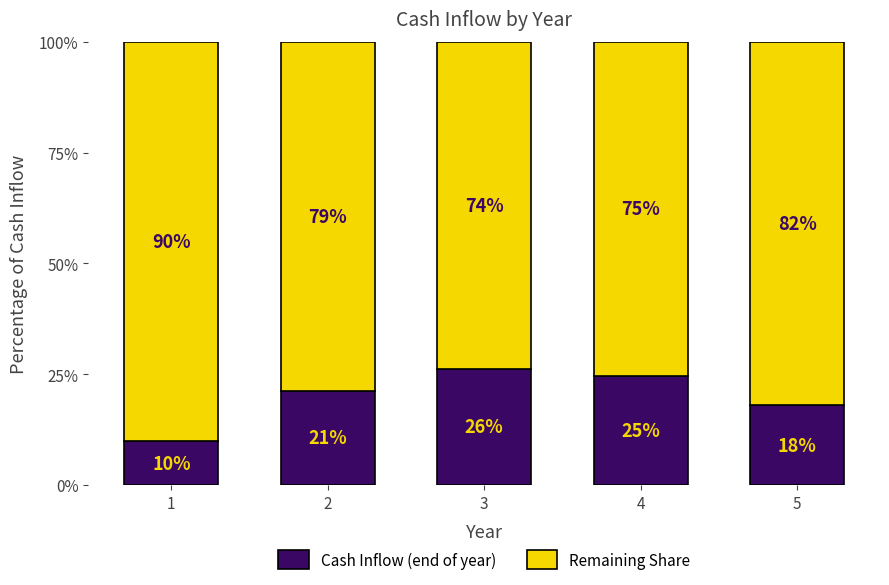

True or false: Cash Inflow (end of year) has a value of 21.3 at 2.

True